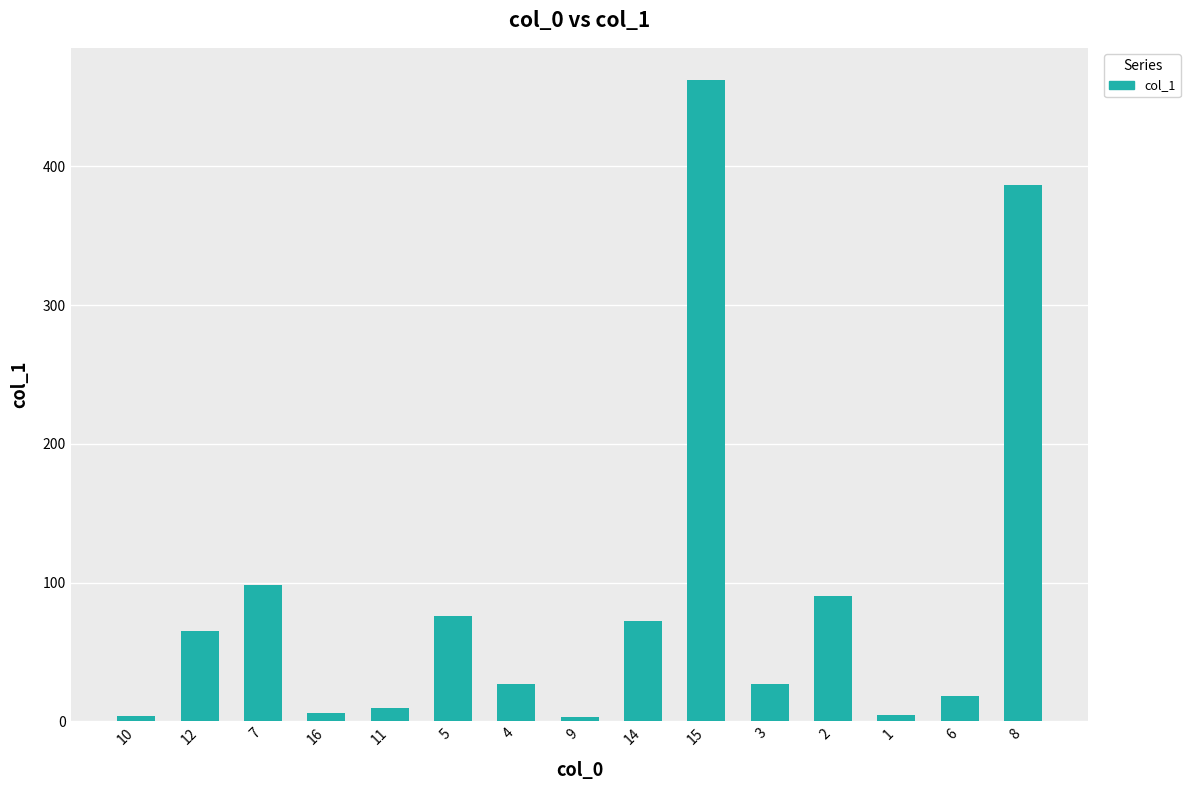

What is the smallest value displayed?

3.0